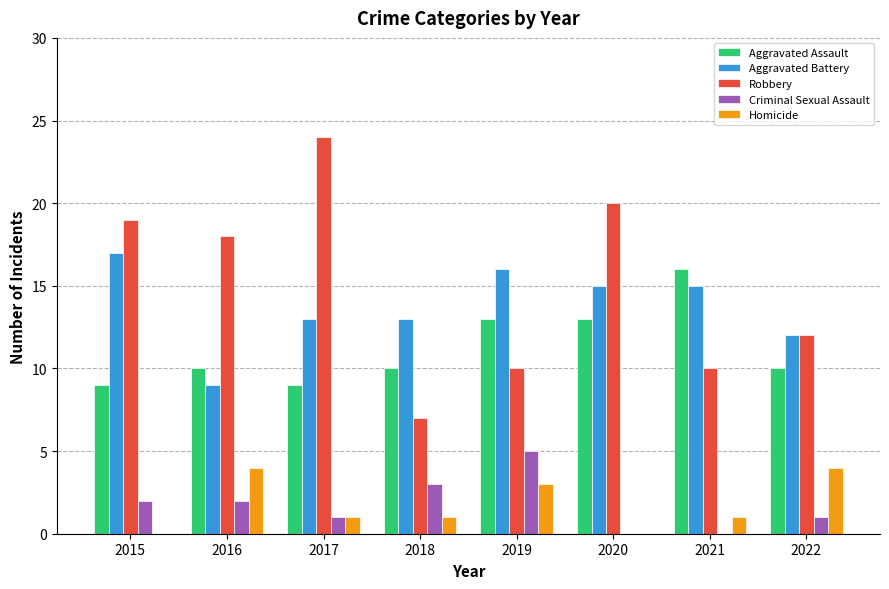

What are all the series names shown in the legend?

Aggravated Assault, Aggravated Battery, Robbery, Criminal Sexual Assault, Homicide